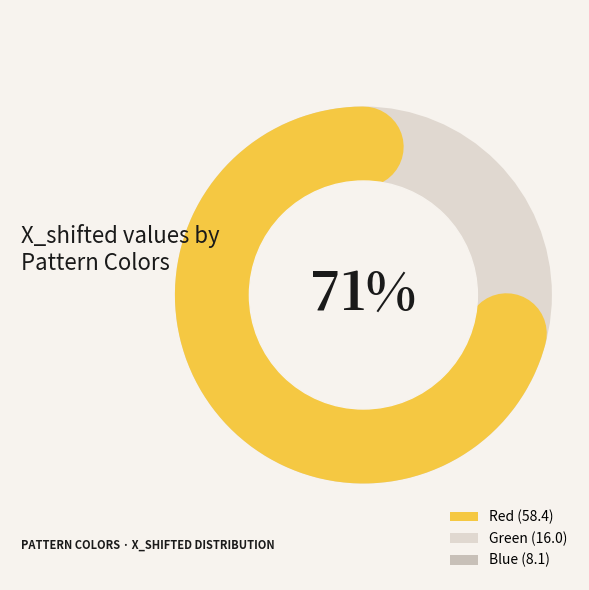

Combined, do Blue and Red account for over 50%?

Yes